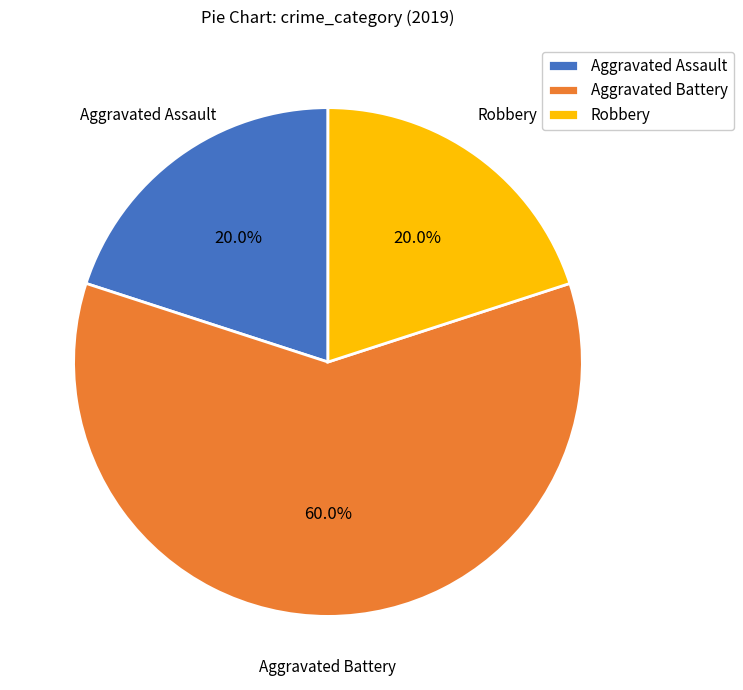

How many slices are in this pie chart?

3